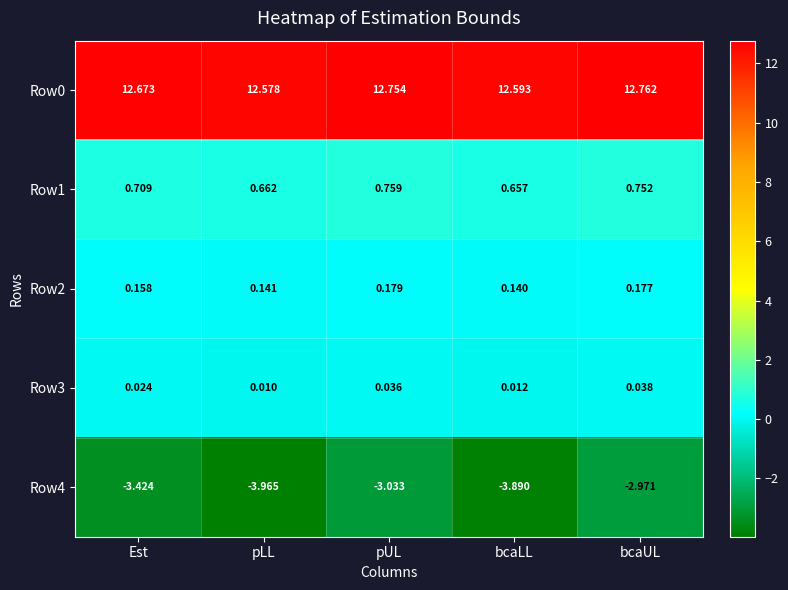

Which label corresponds to the smallest value in the chart?

pLL